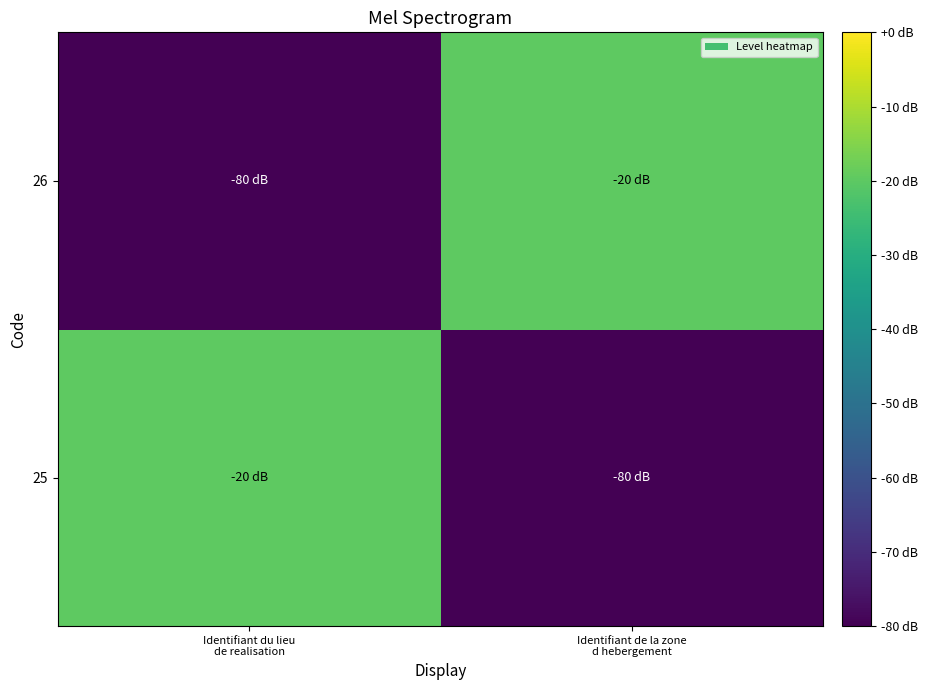

Reading left to right, list all the values displayed in this chart.

25: Identifiant du lieu
de realisation=-20	Identifiant de la zone
d hebergement=-80
26: Identifiant du lieu
de realisation=-80	Identifiant de la zone
d hebergement=-20